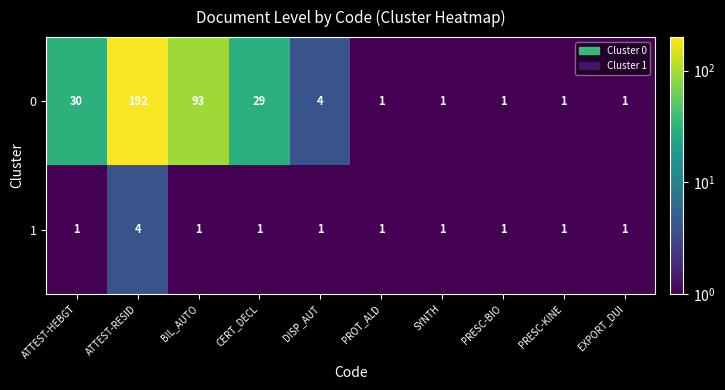

What is the spread (max minus min) of values at CERT_DECL?

28